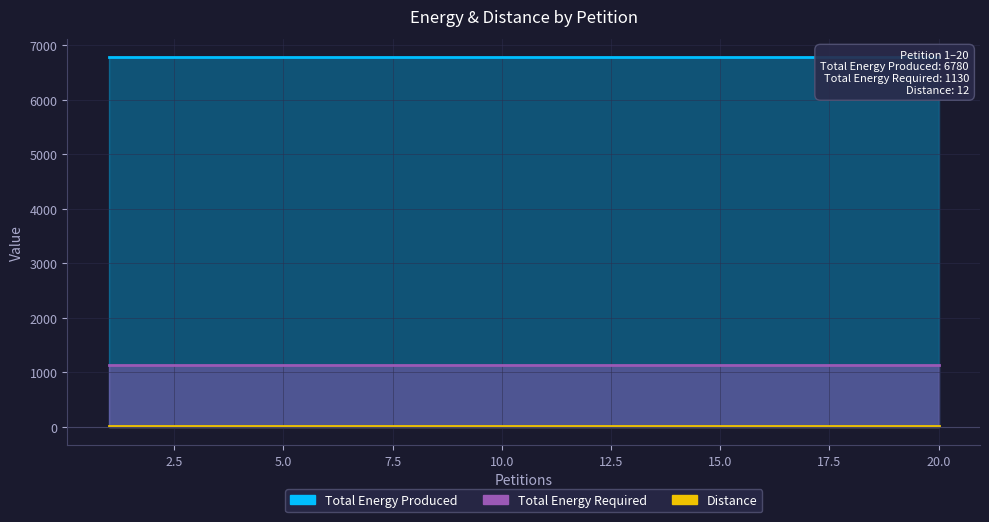

What is the average value of the Total Energy Produced series?

6780